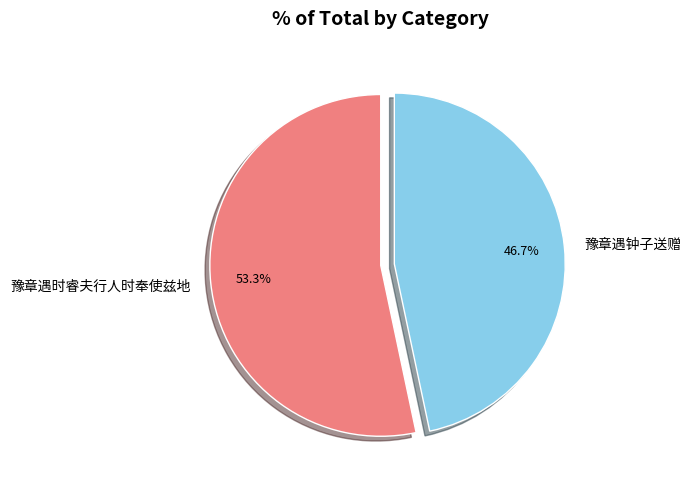

Is it true that 豫章遇钟子送赠 is 47% of the pie?

True